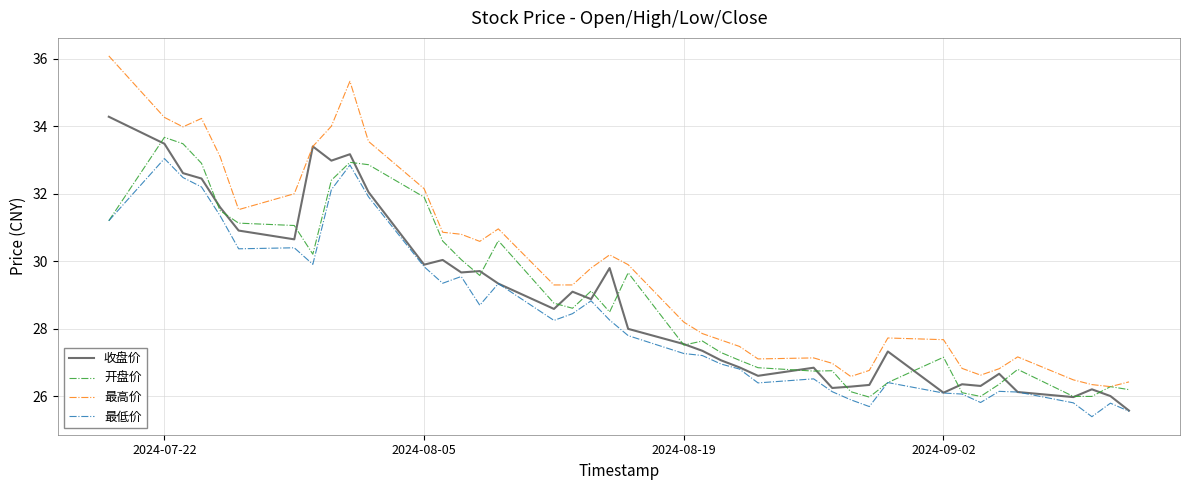

Rank the series by their maximum value, from highest to lowest.

最高价, 收盘价, 开盘价, 最低价